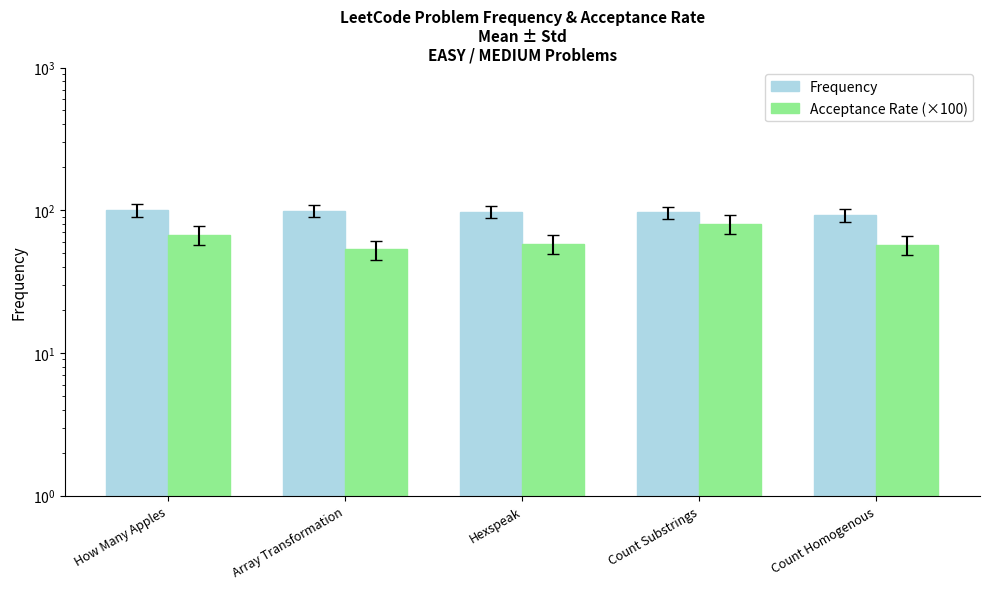

What is the sum of all Acceptance Rate (×100) values?

316.4